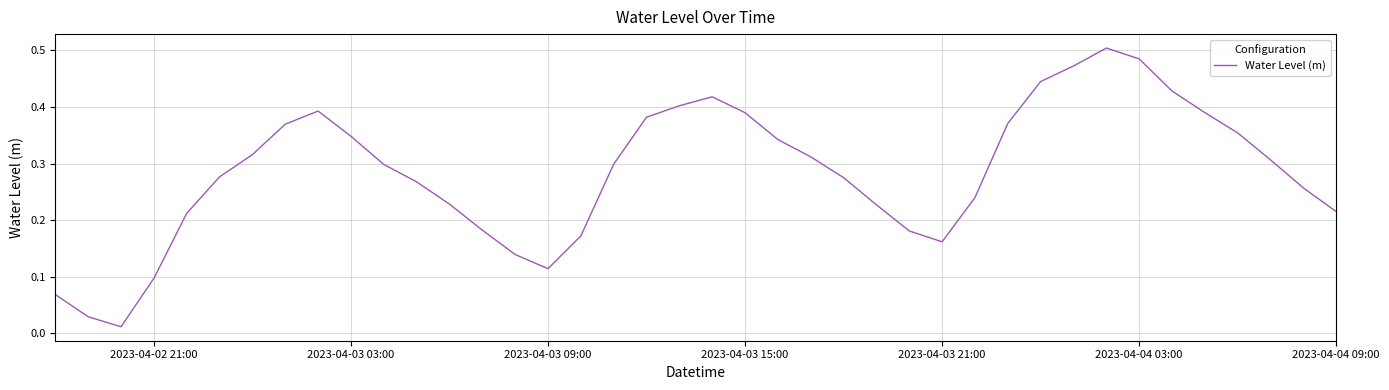

Is this an area chart (filled region under the line)?

No